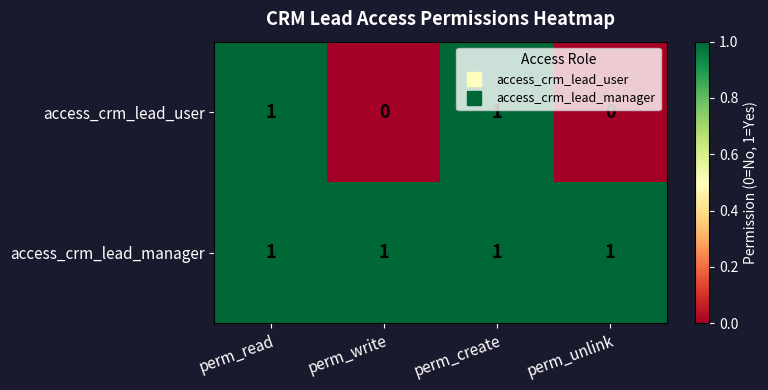

Reading left to right, extract all data points from this chart.

access_crm_lead_user: perm_read=1	perm_write=0	perm_create=1	perm_unlink=0
access_crm_lead_manager: perm_read=1	perm_write=1	perm_create=1	perm_unlink=1